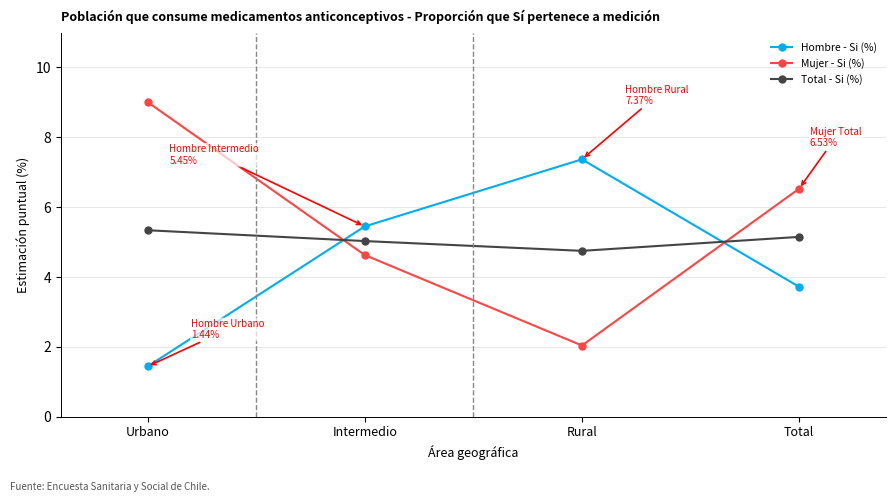

What is the label of the 1st point from the right?

Total